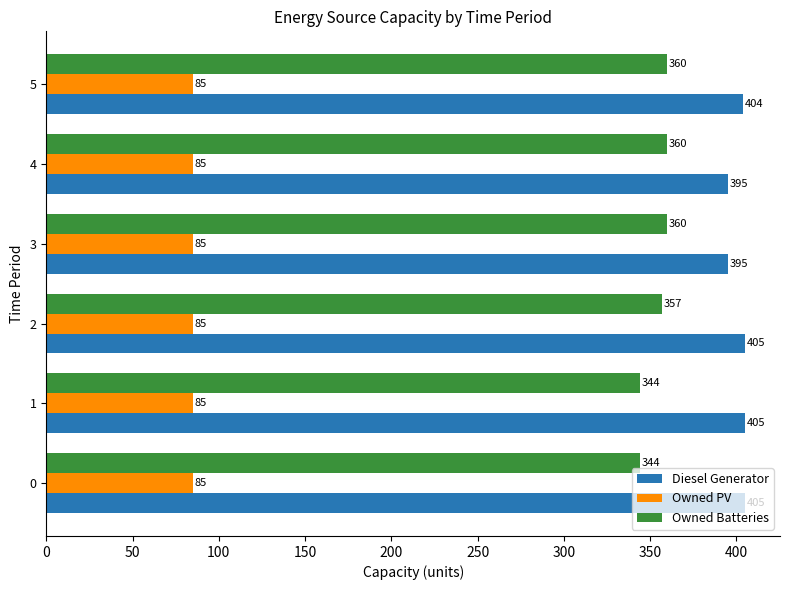

How many data points in Owned Batteries are less than 360?

3